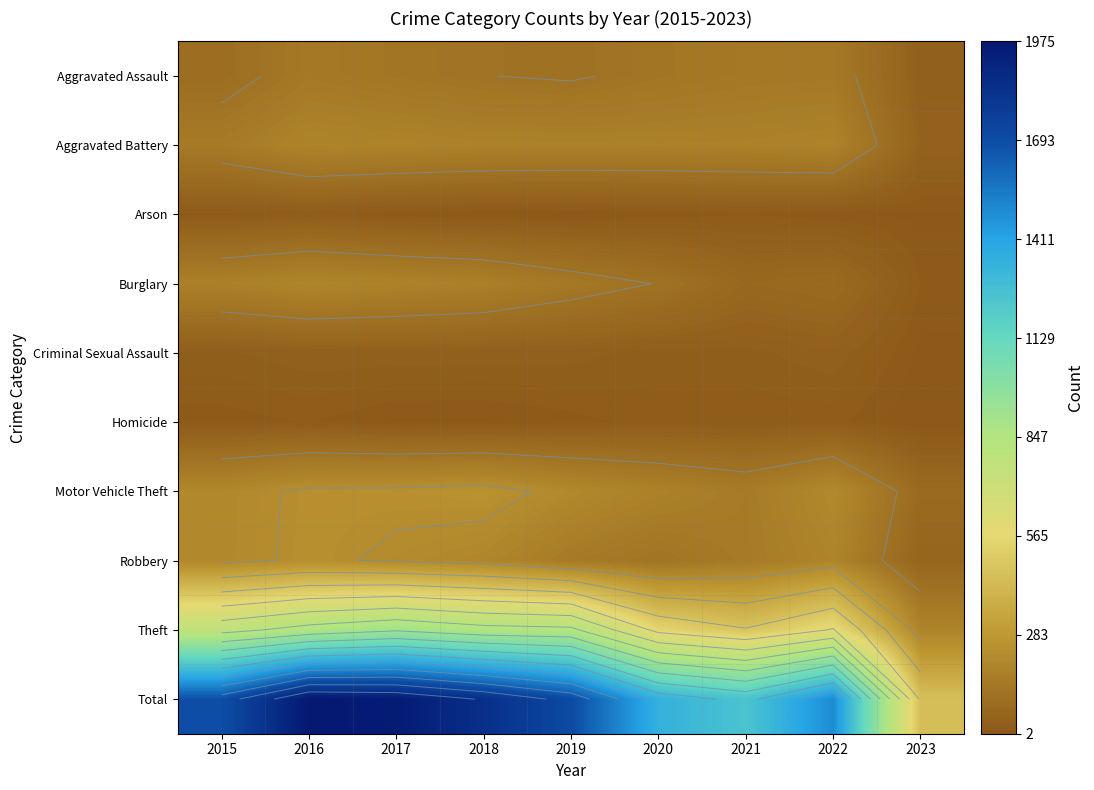

What is the minimum value for Arson?

6